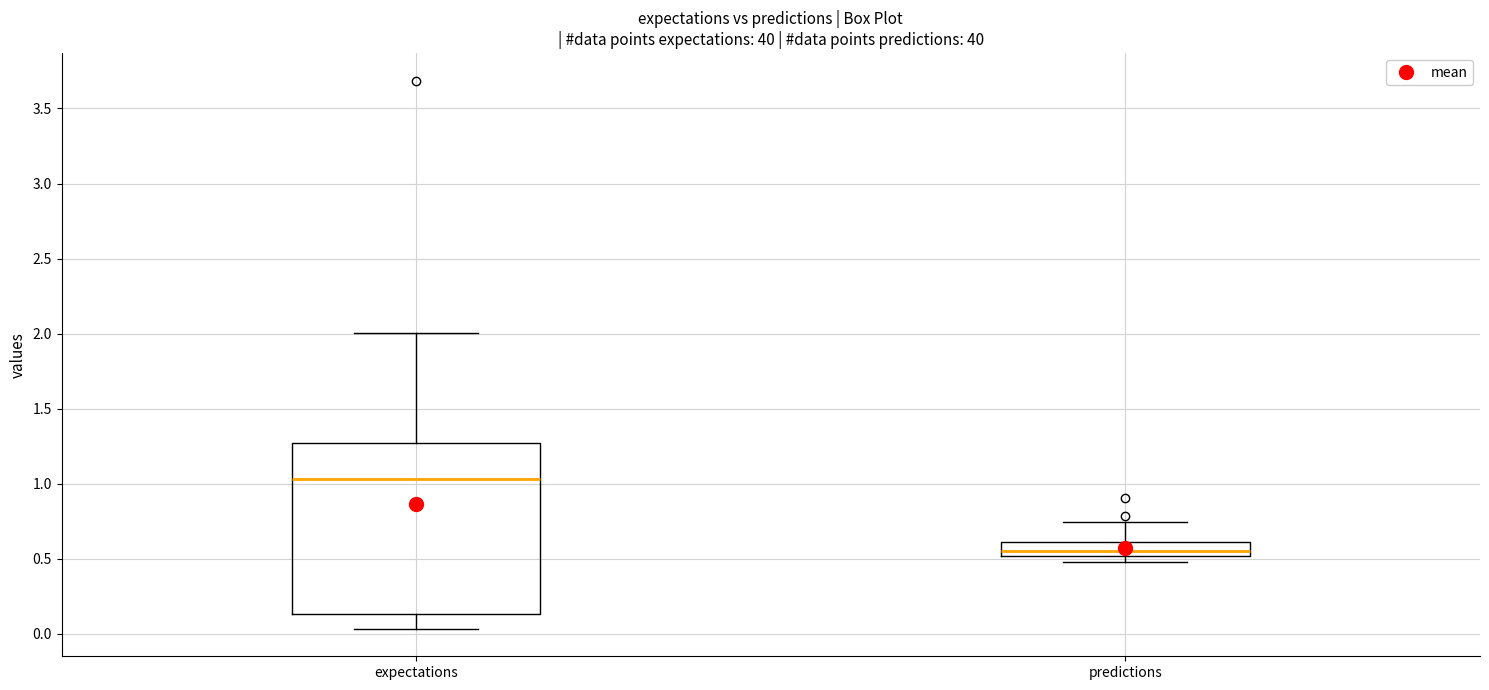

Reading left to right, transcribe this box plot: for each box, give where its median line is, the range the box spans, and where its two whiskers end, as read against the y-axis. The values are not printed on the chart, so give them approximately, as read against the axis.

expectations: median 1.05, box 0.15 to 1.25, whiskers 0.05 to 2.00
predictions: median 0.55, box 0.50 to 0.60, whiskers 0.50 (just below the box's lower edge) to 0.75